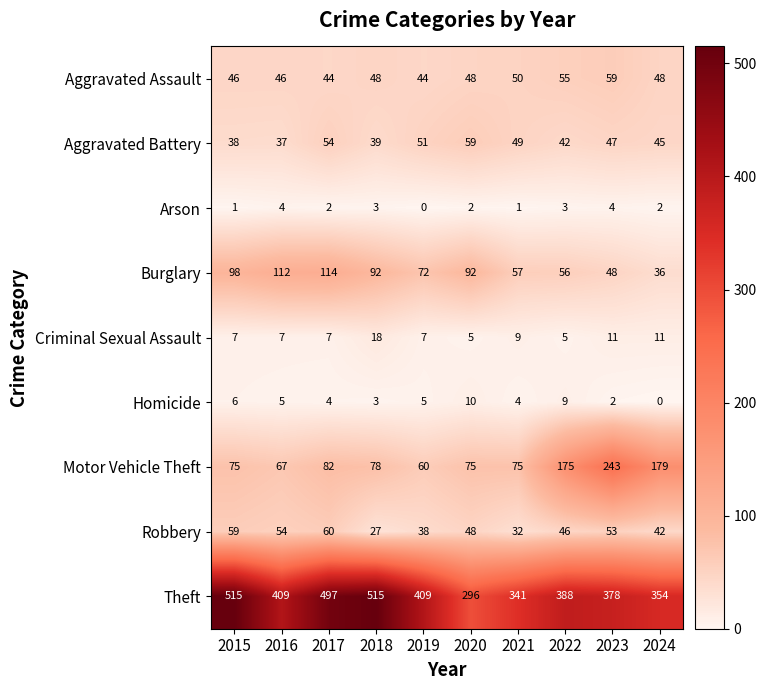

Is it true that Arson equals 1 at 2019?

False